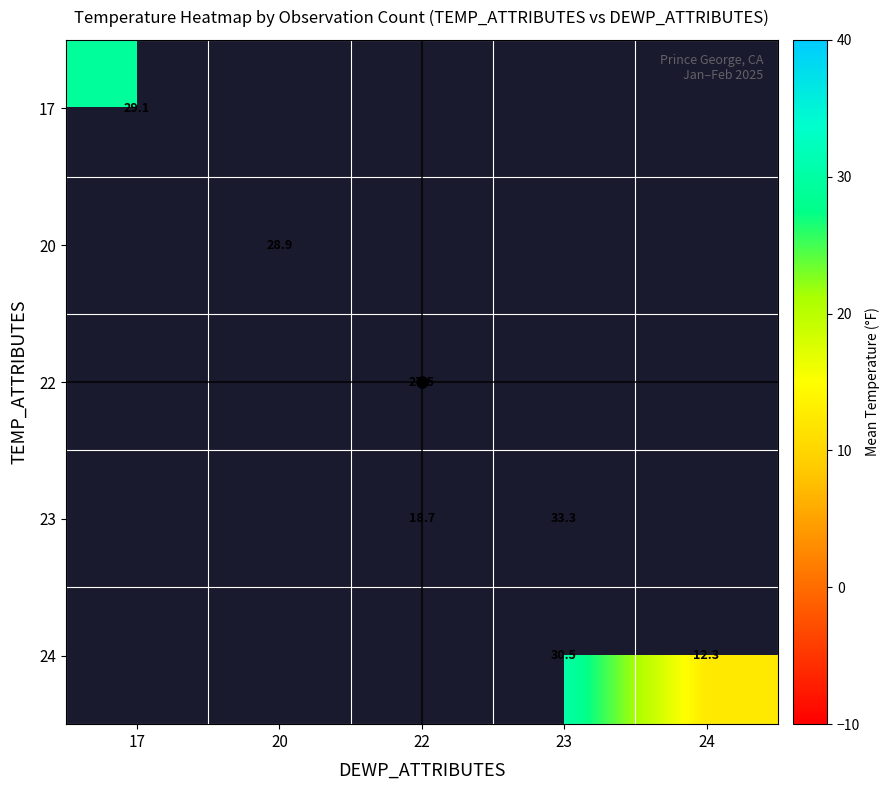

What is the approximate value of 22 at 22?

27.5